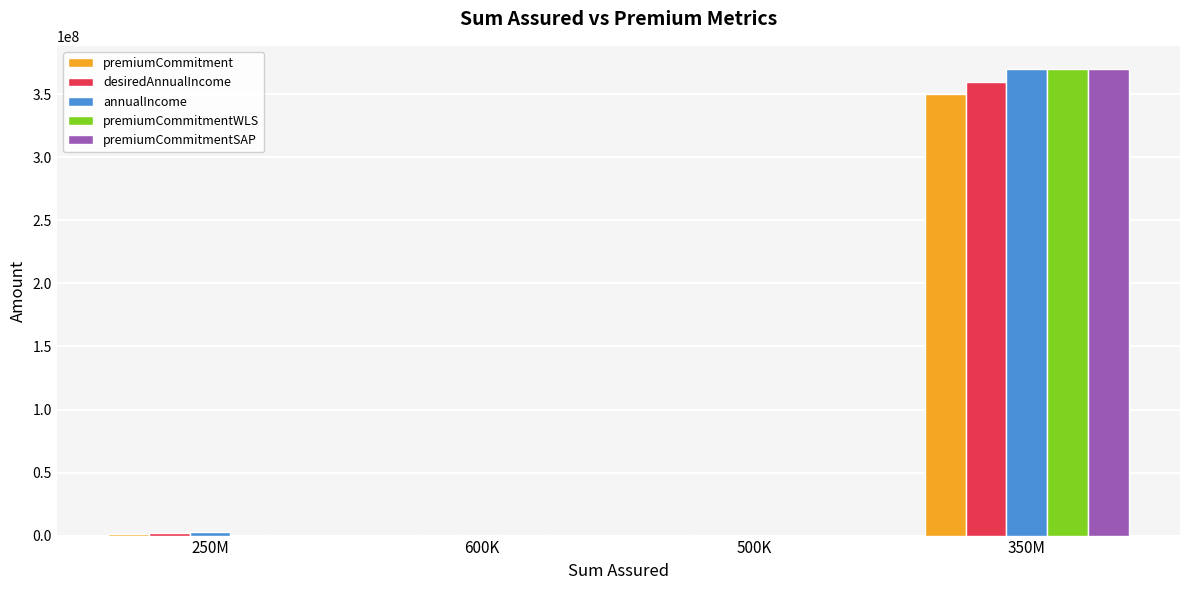

What is the sum of all desiredAnnualIncome values?

362900000